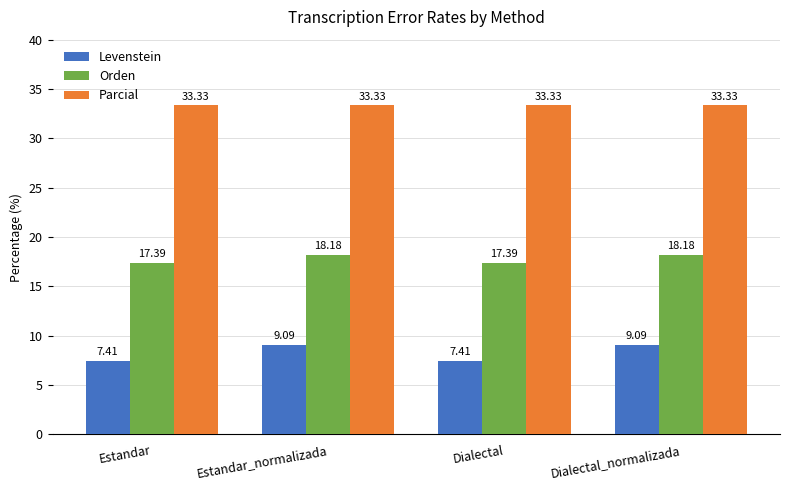

How many distinct data groups are displayed?

3